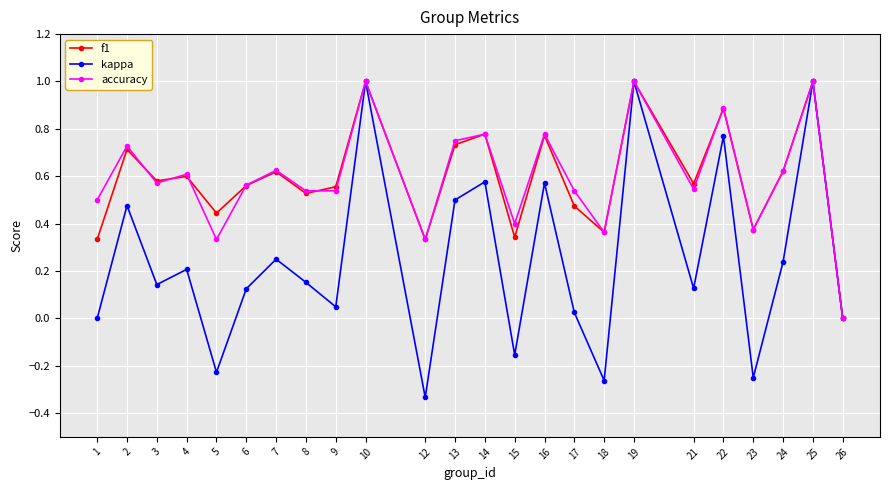

What are all the series names shown in the legend?

f1, kappa, accuracy